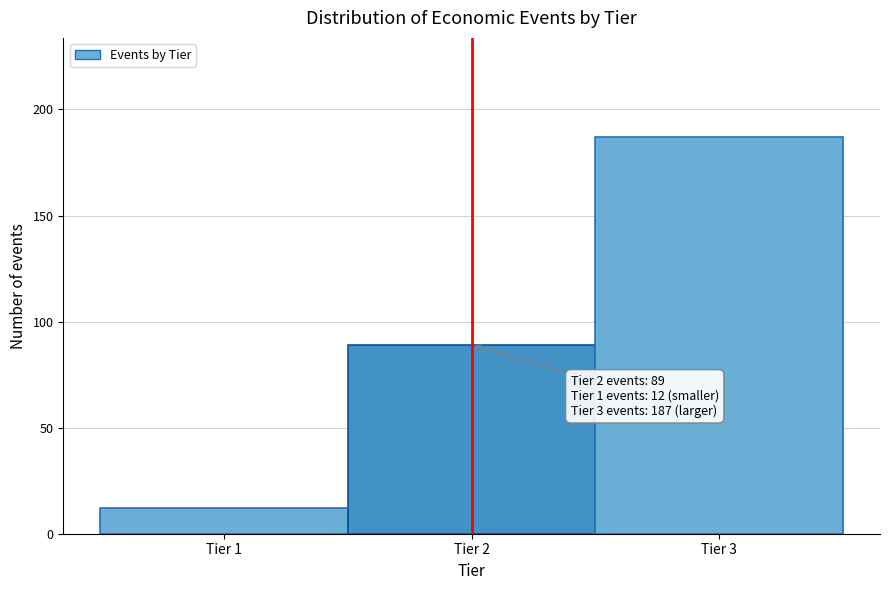

Over which range of the x-axis is the bar tallest?

2.5 to 3.5